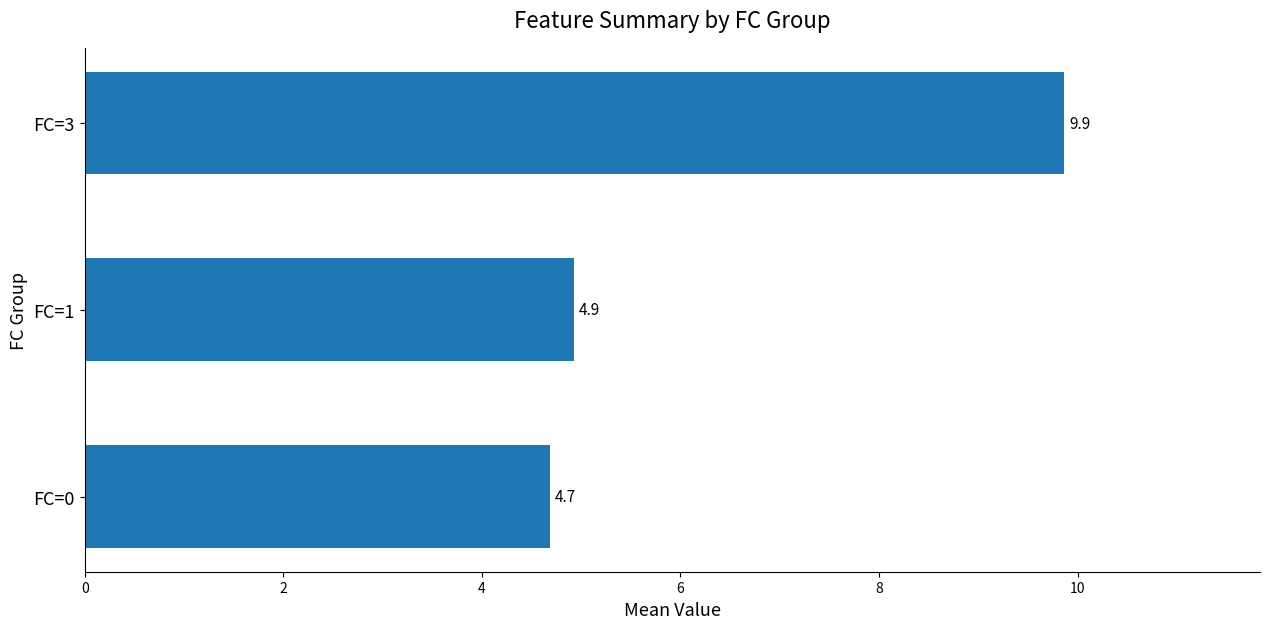

Rank the categories by value from highest to lowest.

FC=3, FC=1, FC=0